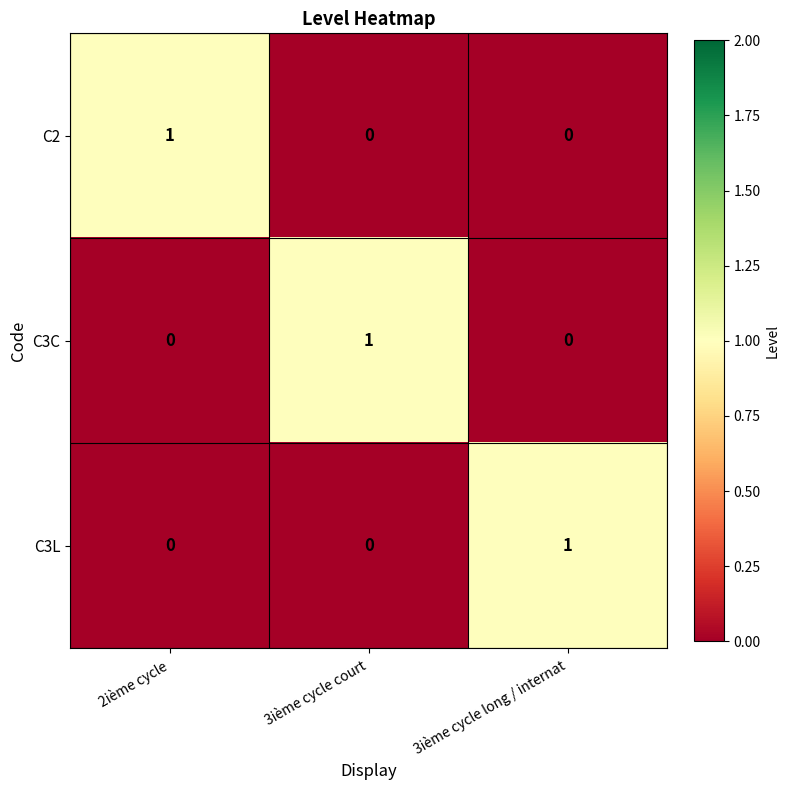

At how many categories does at least one series exceed 0?

3